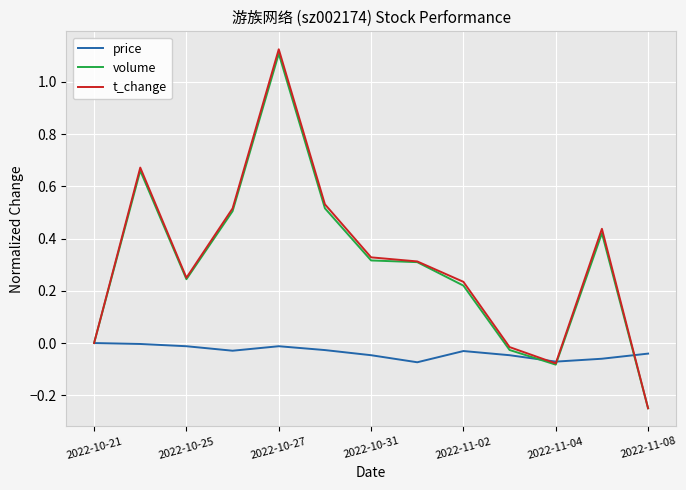

Which series has the largest range (max minus min)?

t_change